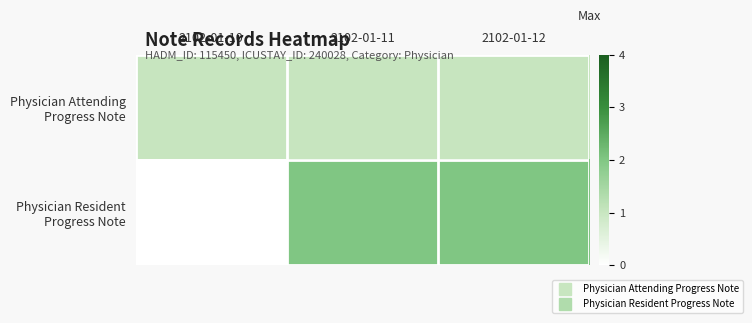

At which category is the sum across all series the highest?

2102-01-11